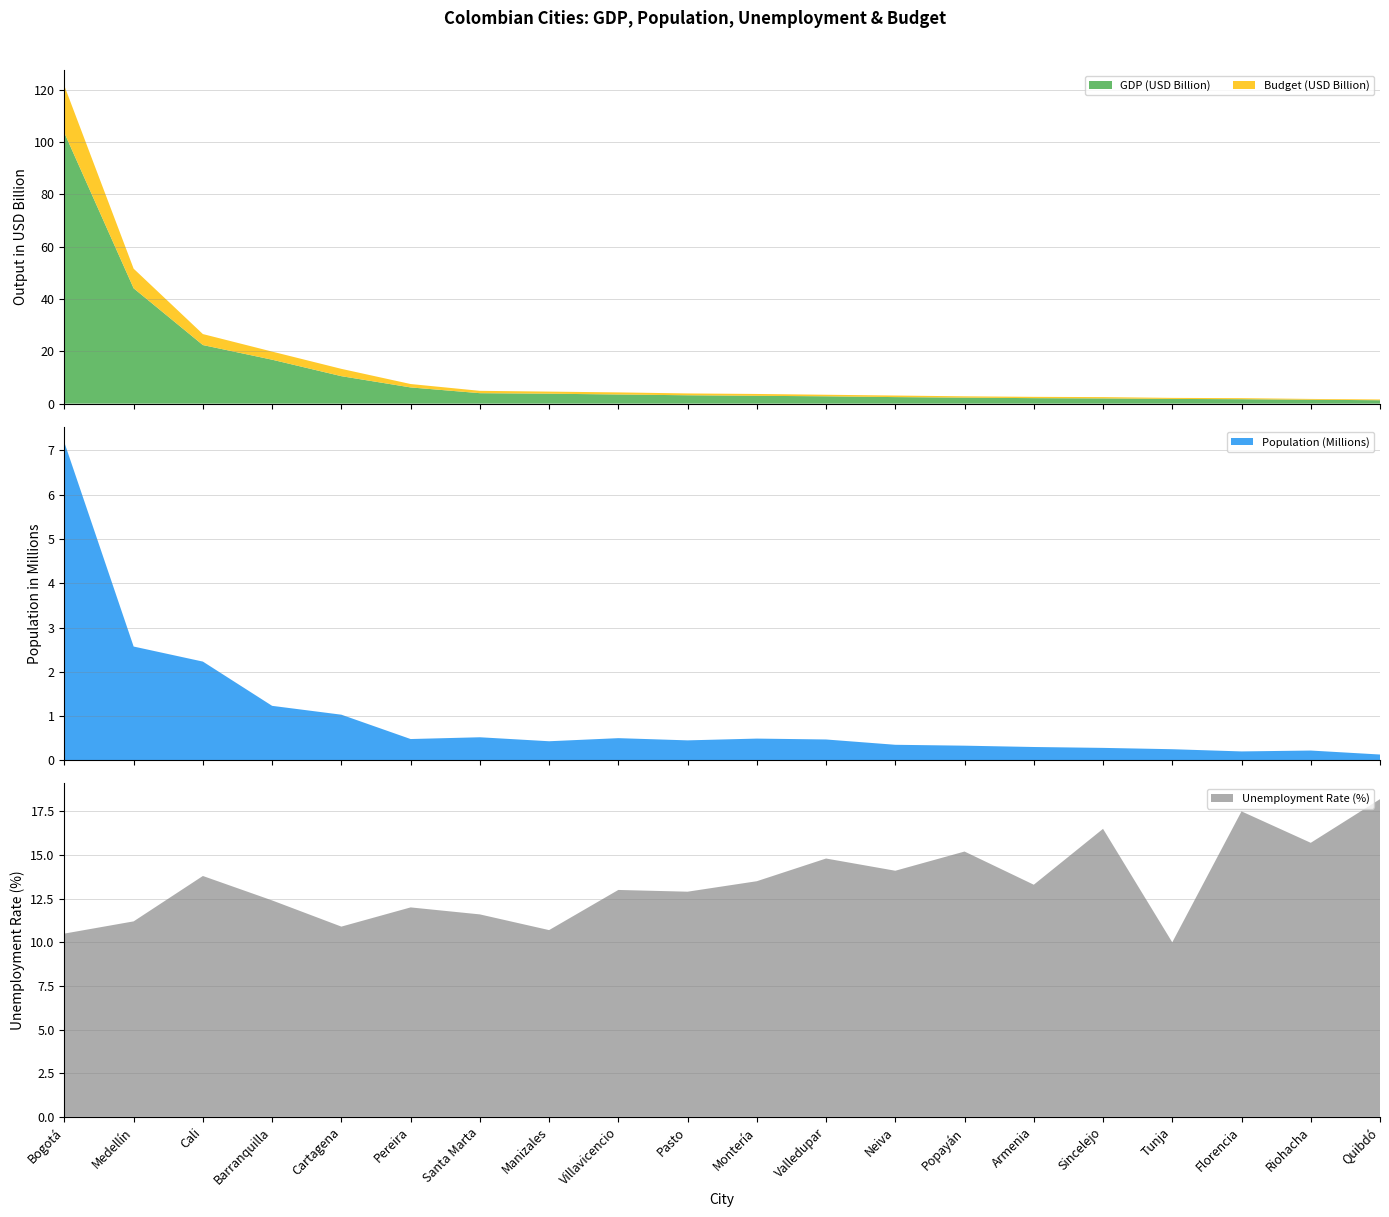

Reading right to left, list all the values displayed in this chart.

GDP (USD Billion): 1.3	1.5	1.7	1.8	2.0	2.1	2.3	2.5	2.8	3.0	3.2	3.5	3.8	4.0	6.2	10.5	16.8	22.4	44.1	103.5
Population (Millions): 0.1	0.2	0.2	0.2	0.3	0.3	0.3	0.3	0.5	0.5	0.5	0.5	0.4	0.5	0.5	1.0	1.2	2.2	2.6	7.2
Unemployment Rate (%): 18.2	15.7	17.5	10.0	16.5	13.3	15.2	14.1	14.8	13.5	12.9	13.0	10.7	11.6	12.0	10.9	12.4	13.8	11.2	10.5
Budget (USD Billion): 0.3	0.3	0.4	0.4	0.5	0.5	0.5	0.6	0.6	0.7	0.7	0.8	0.8	0.9	1.3	2.8	3.1	4.2	7.5	18.0